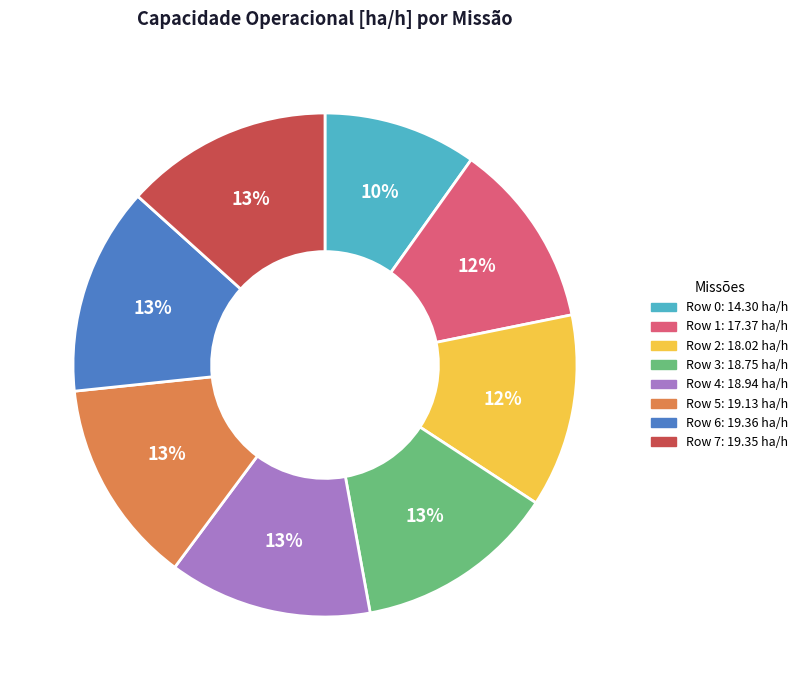

To the nearest percent, what portion does Row 5 represent?

13%